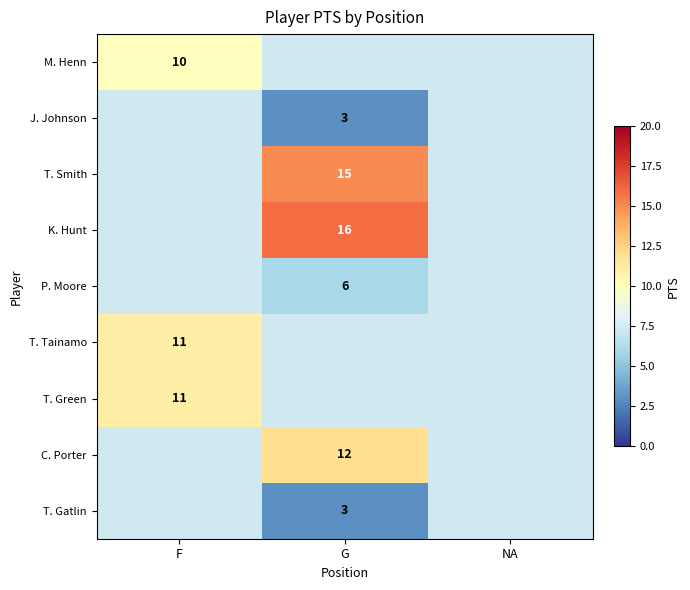

True or false: J. Johnson has a value of 0 at NA.

True